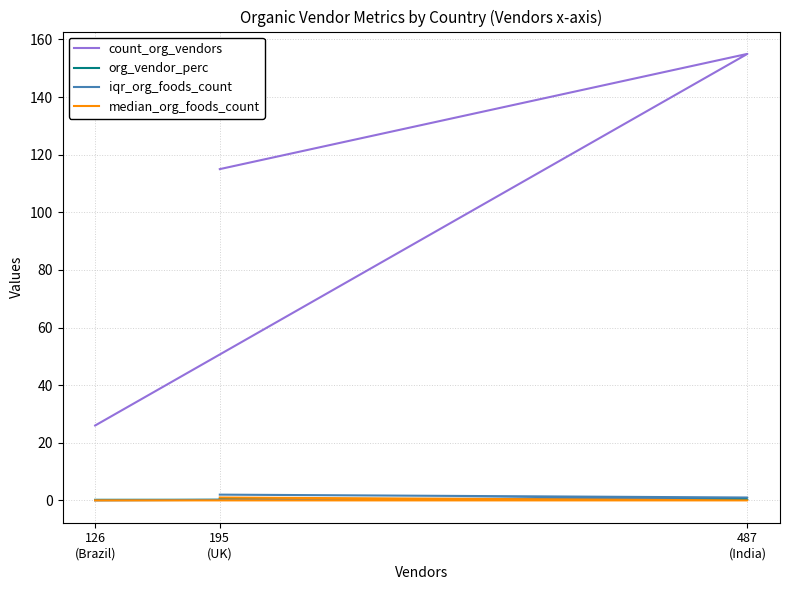

Is this an area chart (filled region under the line)?

No